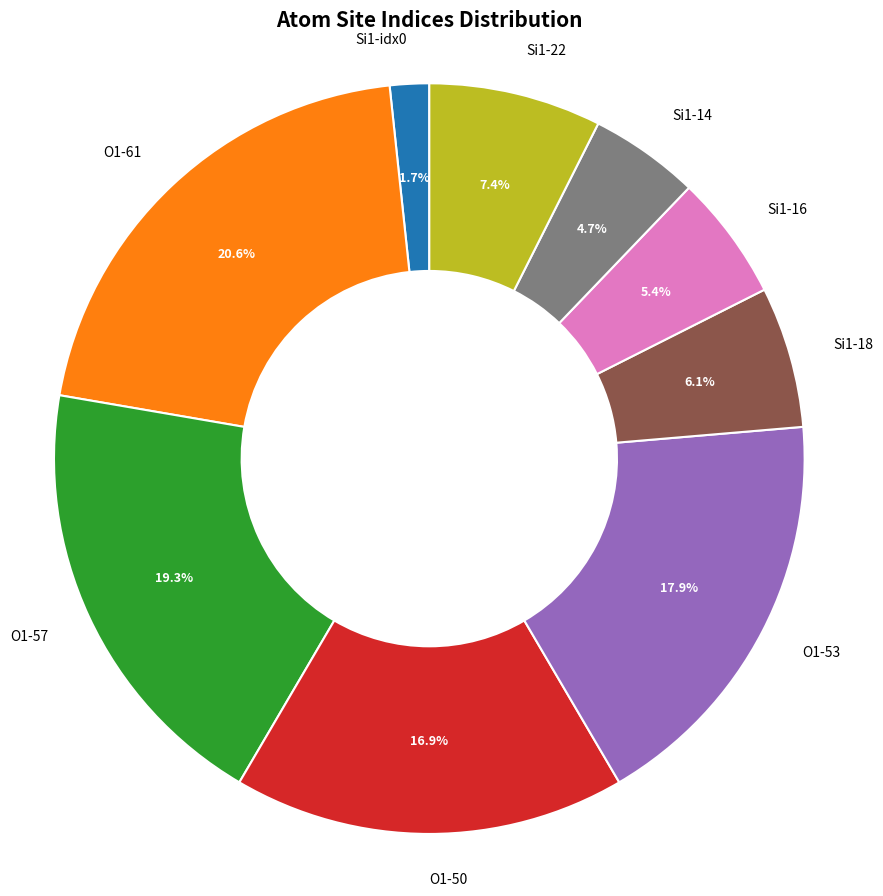

Does Si1-16 represent more than half of the total?

No